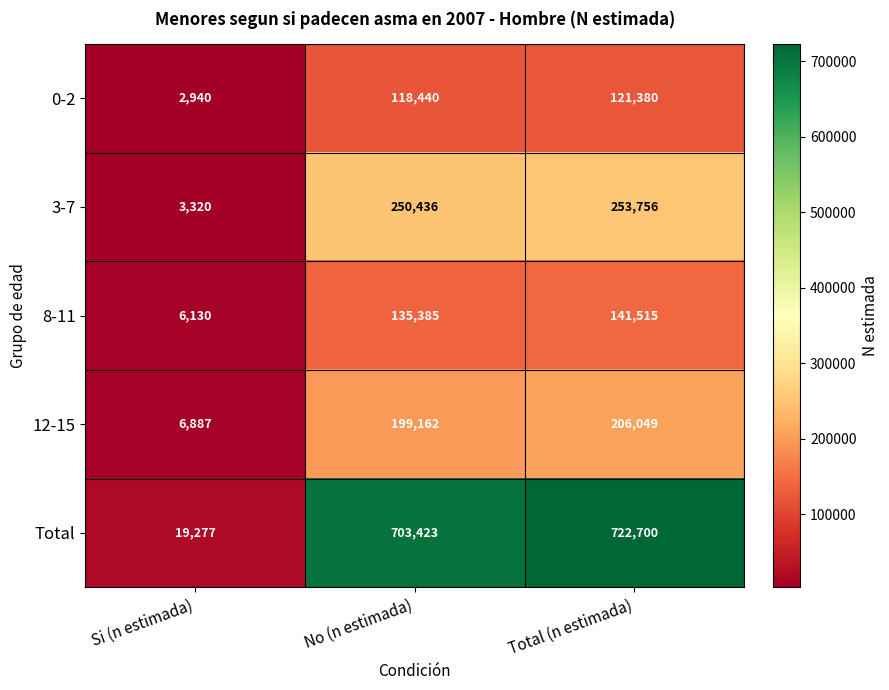

At which category does the chart reach its peak across all series?

Total (n estimada)